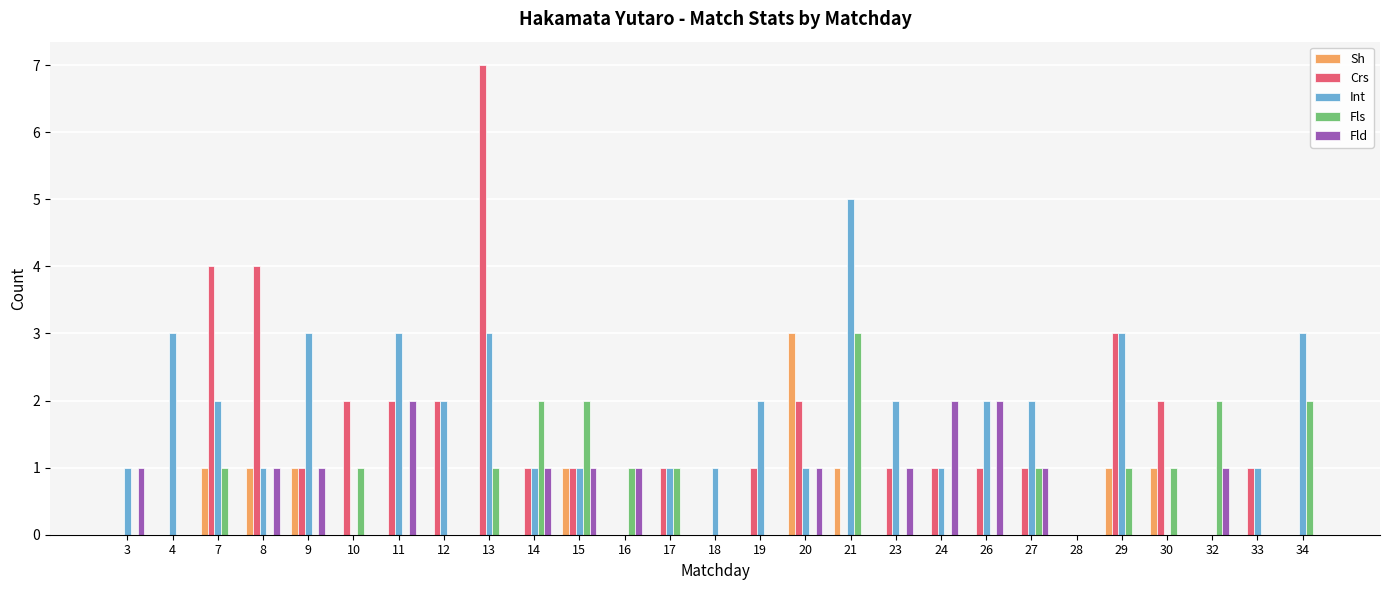

At which category is the sum across all series the highest?

13